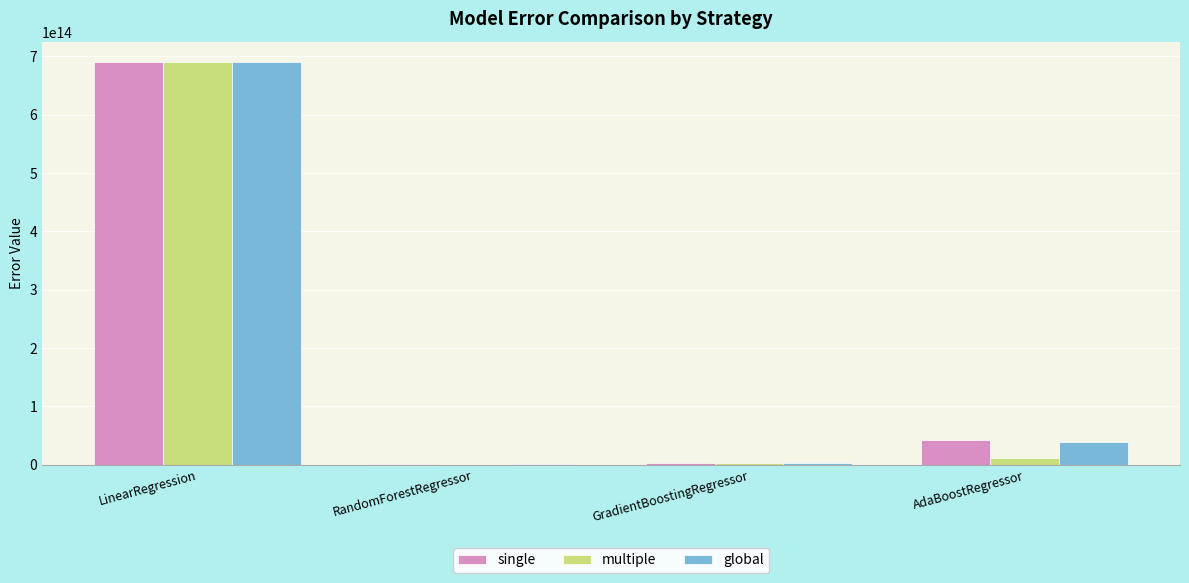

The multiple series shows 358938298402840.6 at LinearRegression. True or false?

False